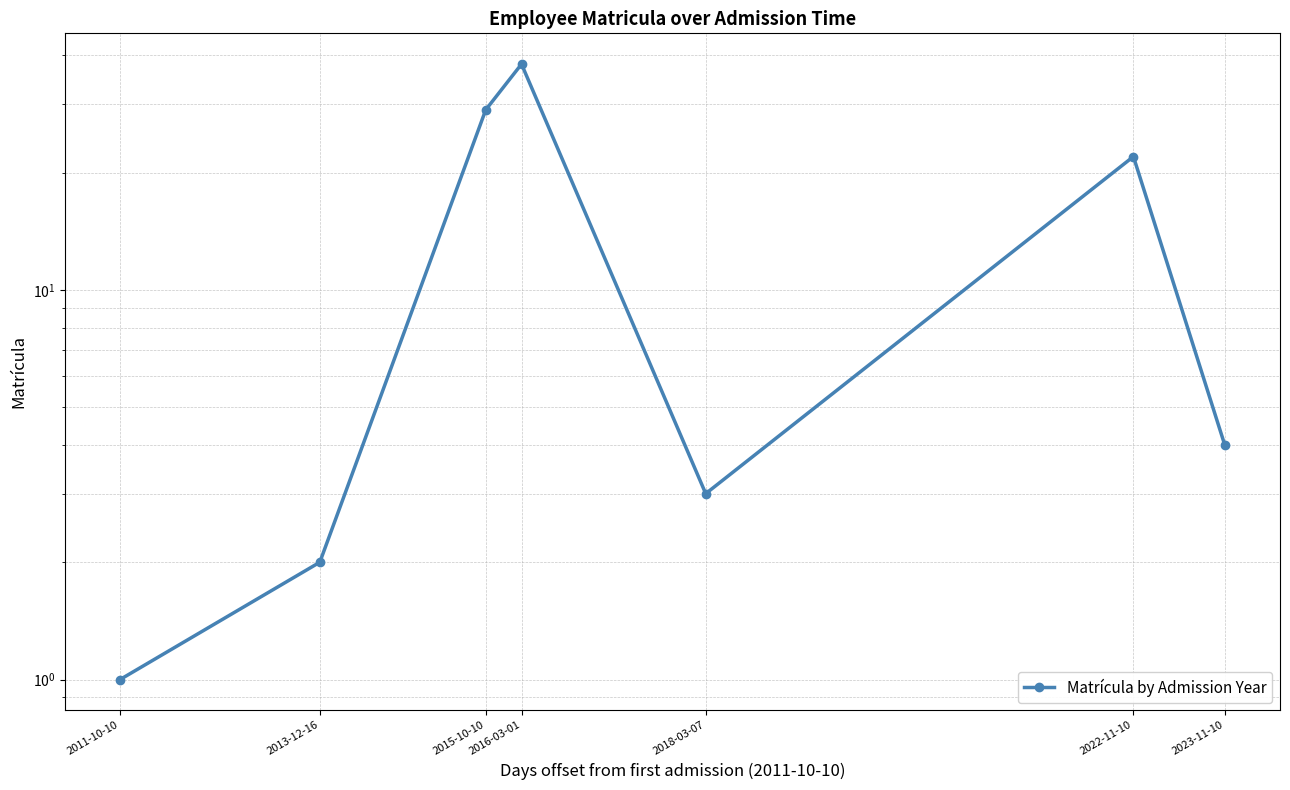

Rank the categories by value from highest to lowest.

2016-03-01, 2015-10-10, 2022-11-10, 2023-11-10, 2018-03-07, 2013-12-16, 2011-10-10